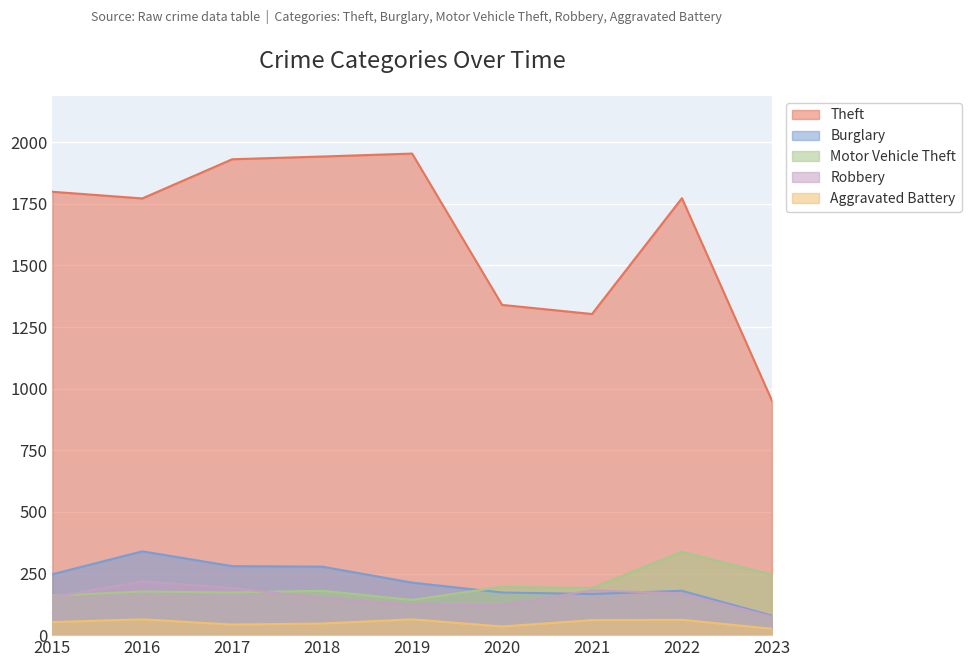

What is the sum of the Aggravated Battery values at 2022 and 2015?

115